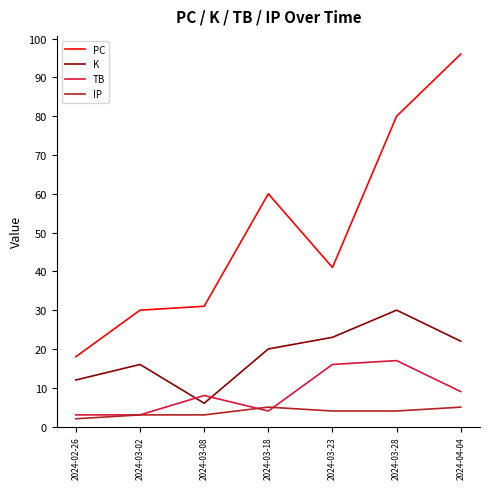

List the series in order of their peak value, lowest first.

IP, TB, K, PC